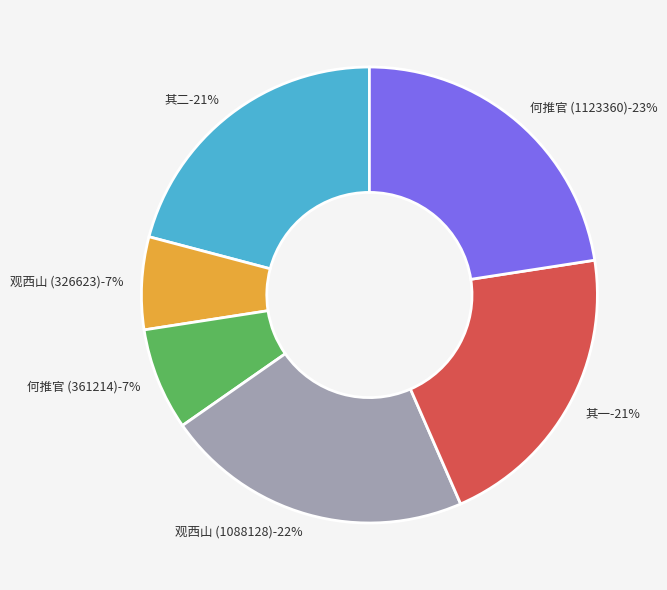

Between 何推官见招游岳麓以郡中事冗弗克偕行口占二绝以谢 其一 and 观西山怀岳麓以为莫能相上下也聊赋此云 (1088128), which is larger?

观西山怀岳麓以为莫能相上下也聊赋此云 (1088128)